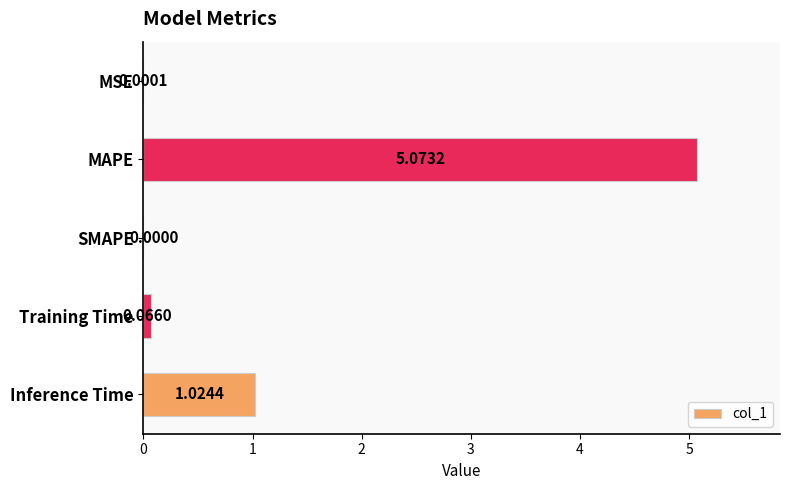

Are the bars grouped side by side (vs. stacked)?

No